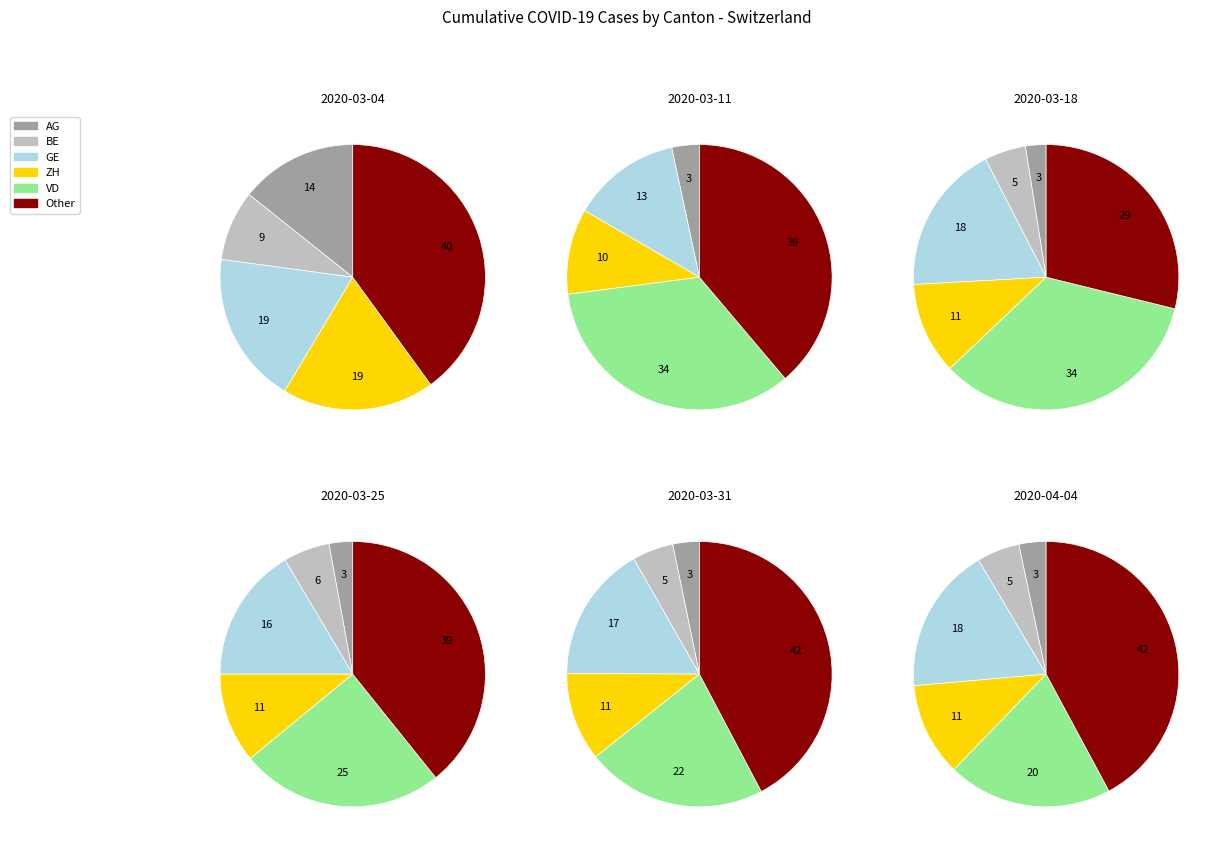

Do 2020-03-04 and 2020-03-02 together represent more than half of the pie?

No